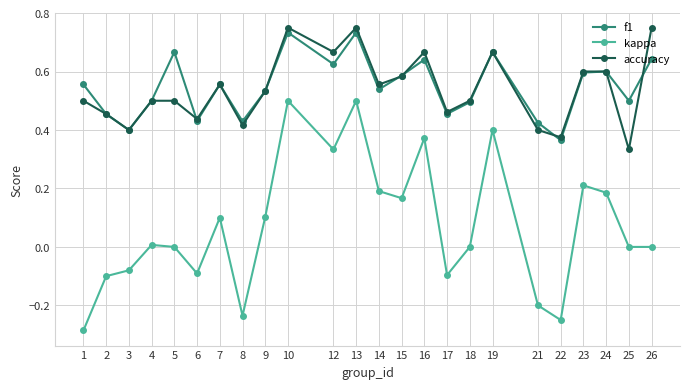

At which label does f1 reach its minimum?

22